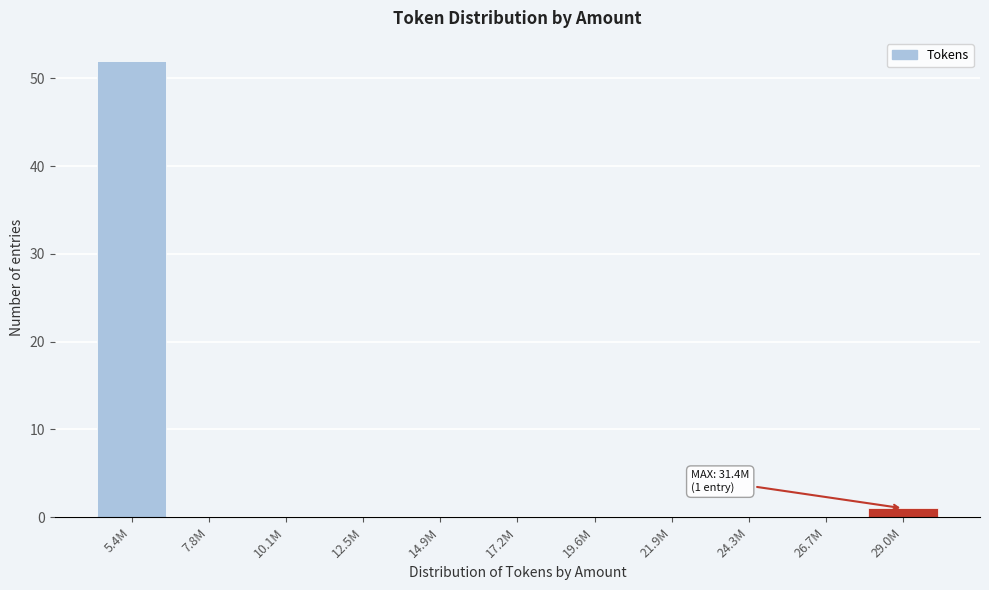

Reading left to right, list all the values displayed in this chart.

5.4M=52	7.8M=0	10.1M=0	12.5M=0	14.9M=0	17.2M=0	19.6M=0	21.9M=0	24.3M=0	26.7M=0	29.0M=1